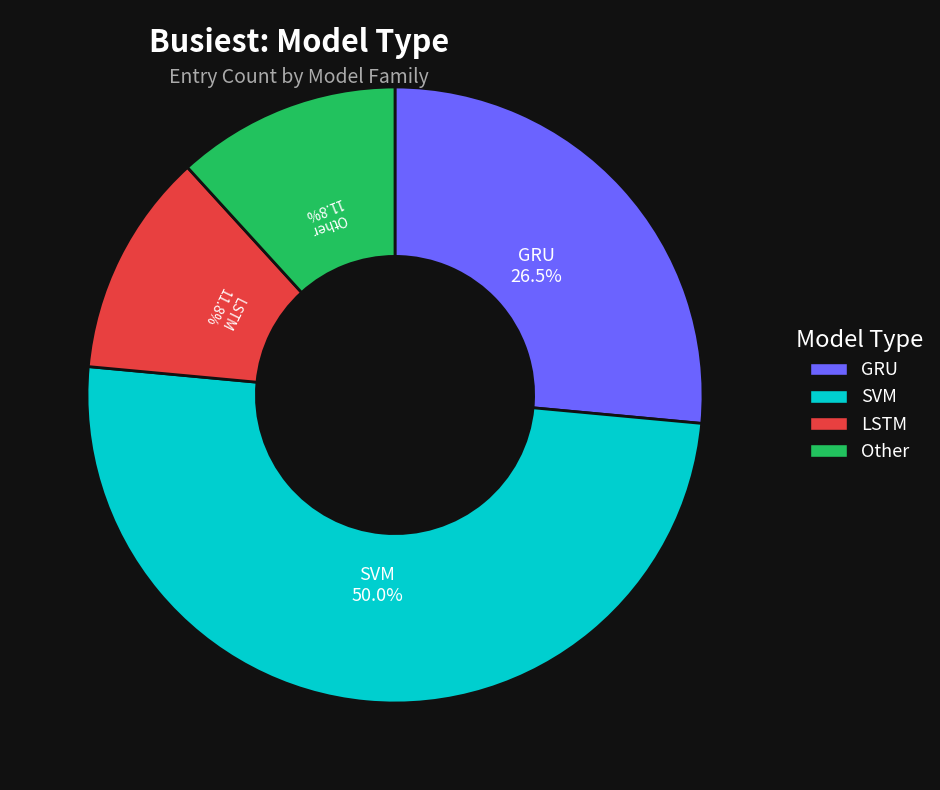

Which category has the biggest portion of the pie?

SVM